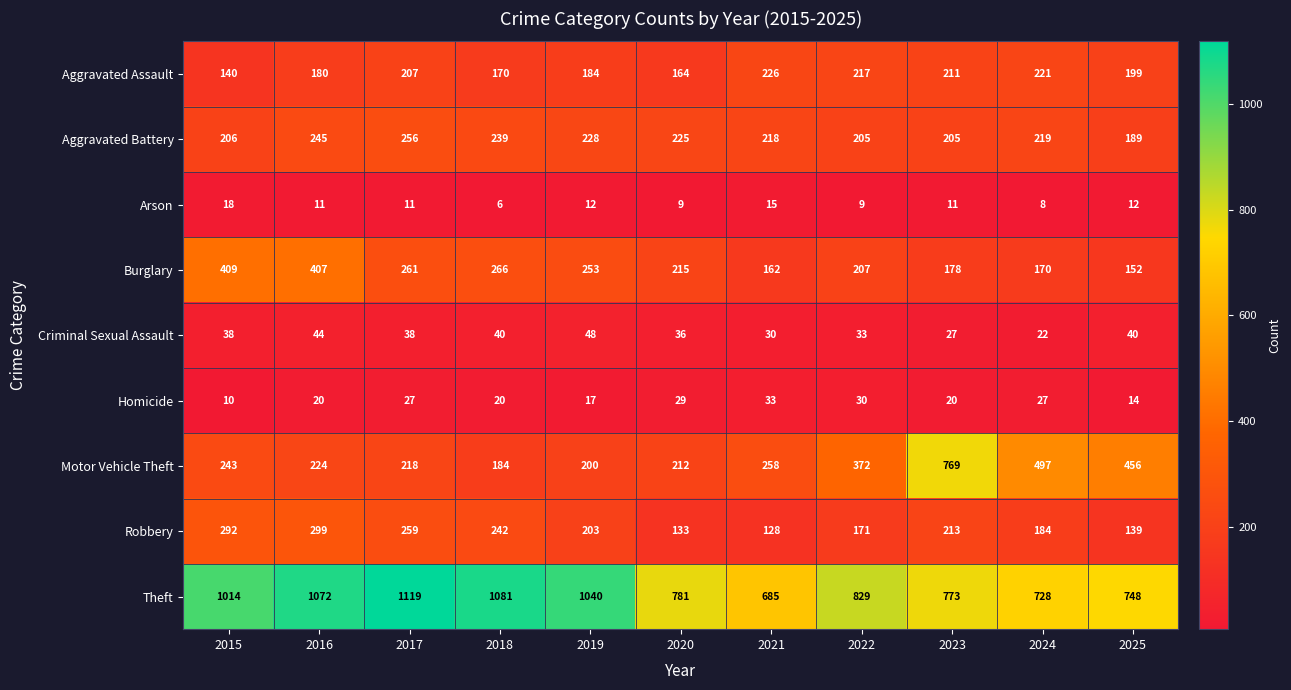

What is the difference between the highest and lowest values at 2016?

1061